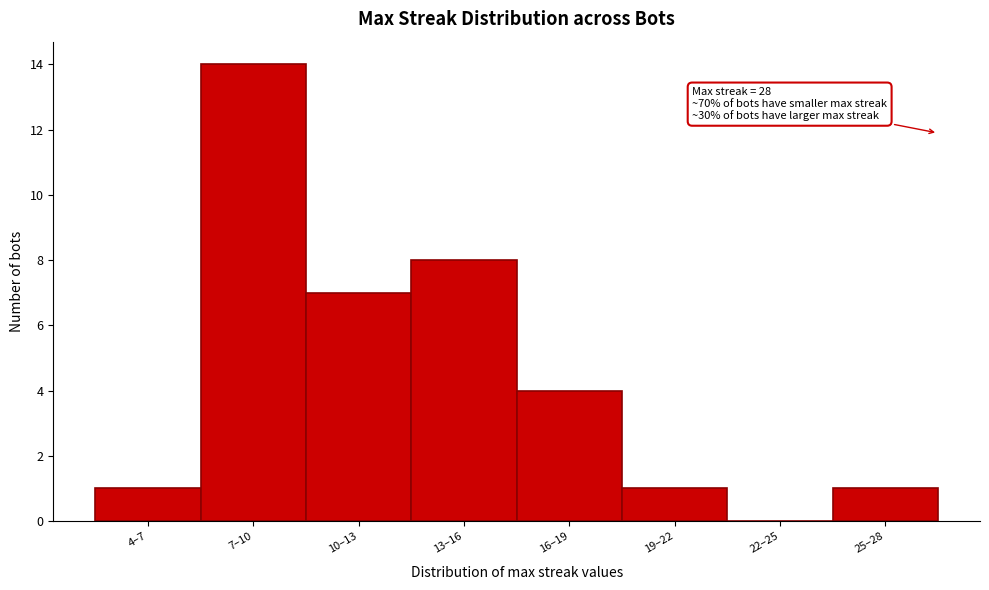

Reading right to left, transcribe all the data shown in this chart.

25–28=1	22–25=0	19–22=1	16–19=4	13–16=8	10–13=7	7–10=14	4–7=1